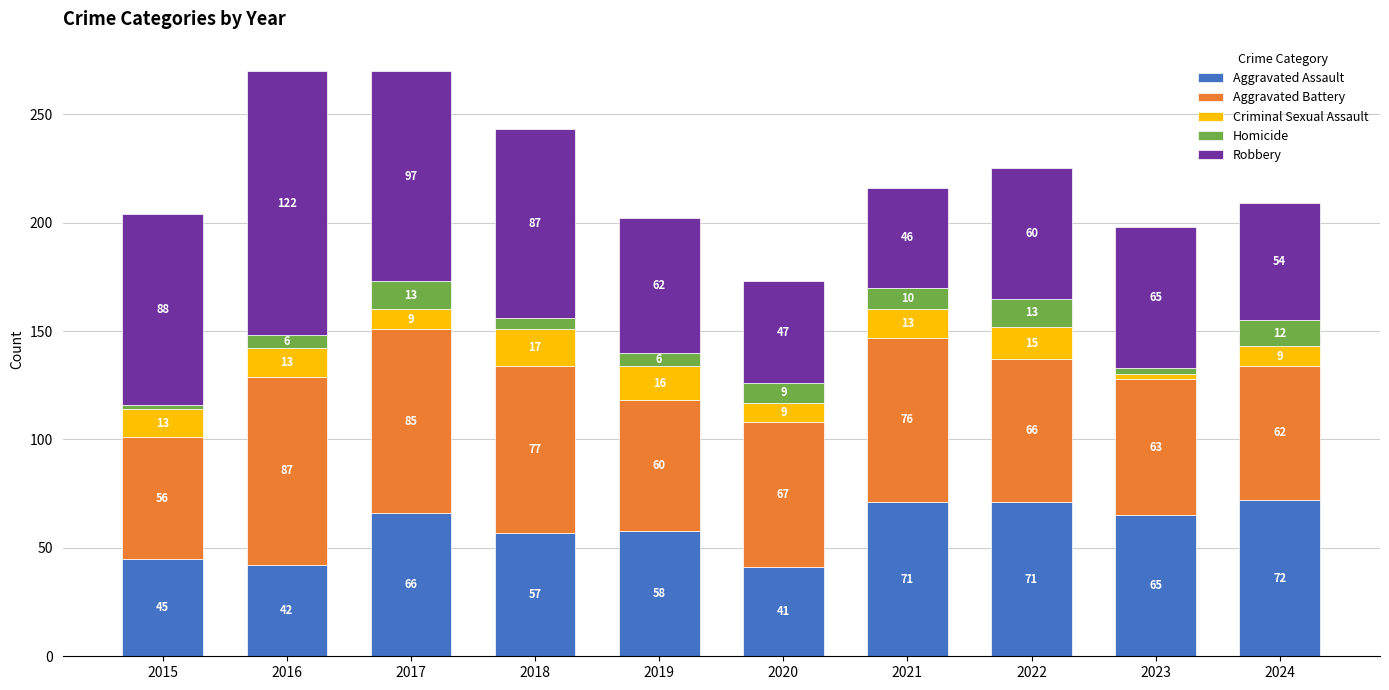

What is the lowest value of the Aggravated Assault series?

41